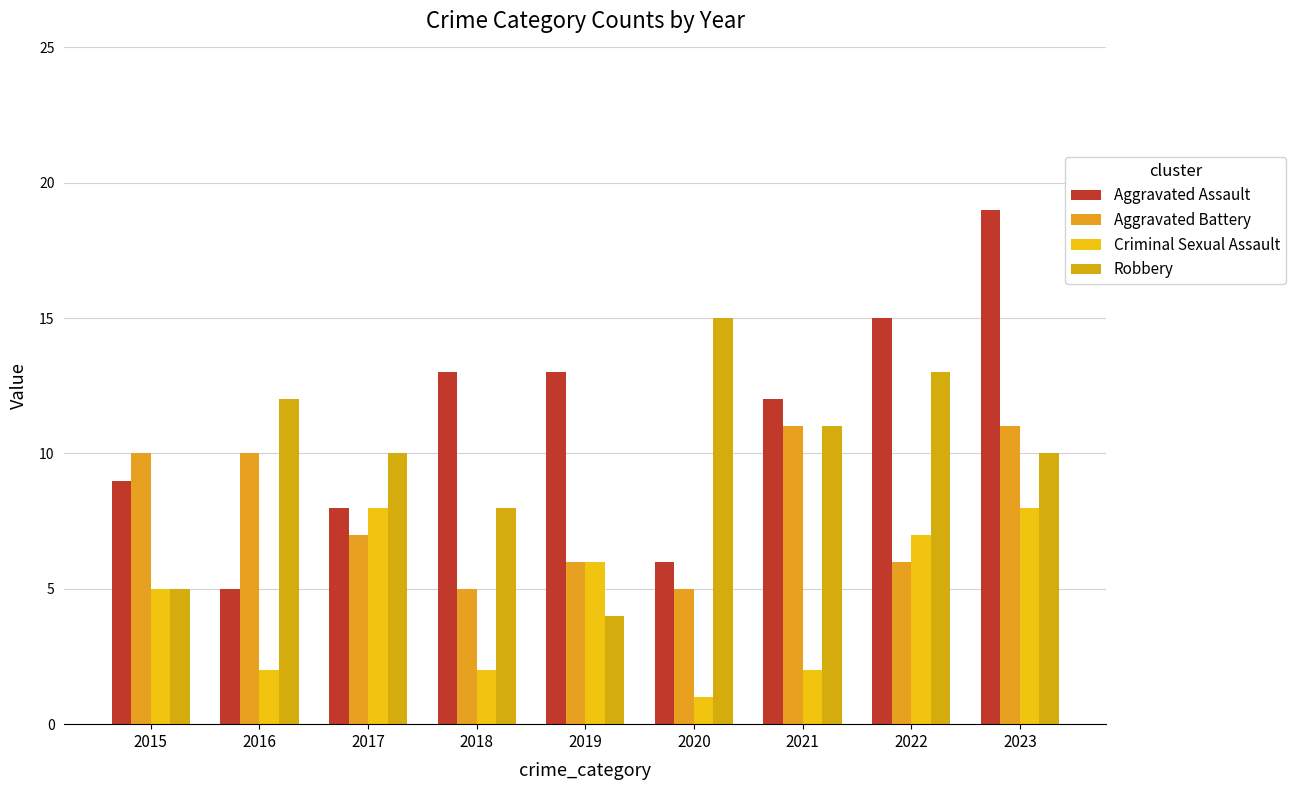

At which category is the sum across all series the highest?

2023